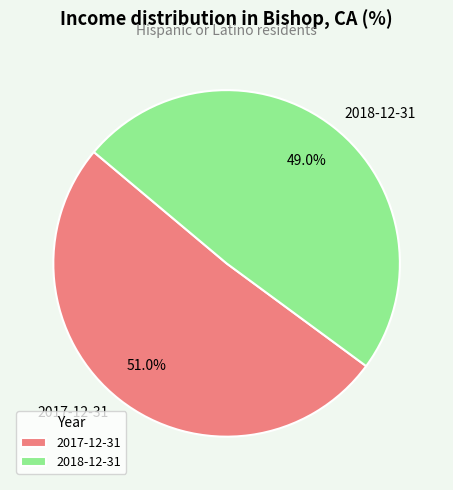

How much of the chart is everything except 2017-12-31?

49.0%